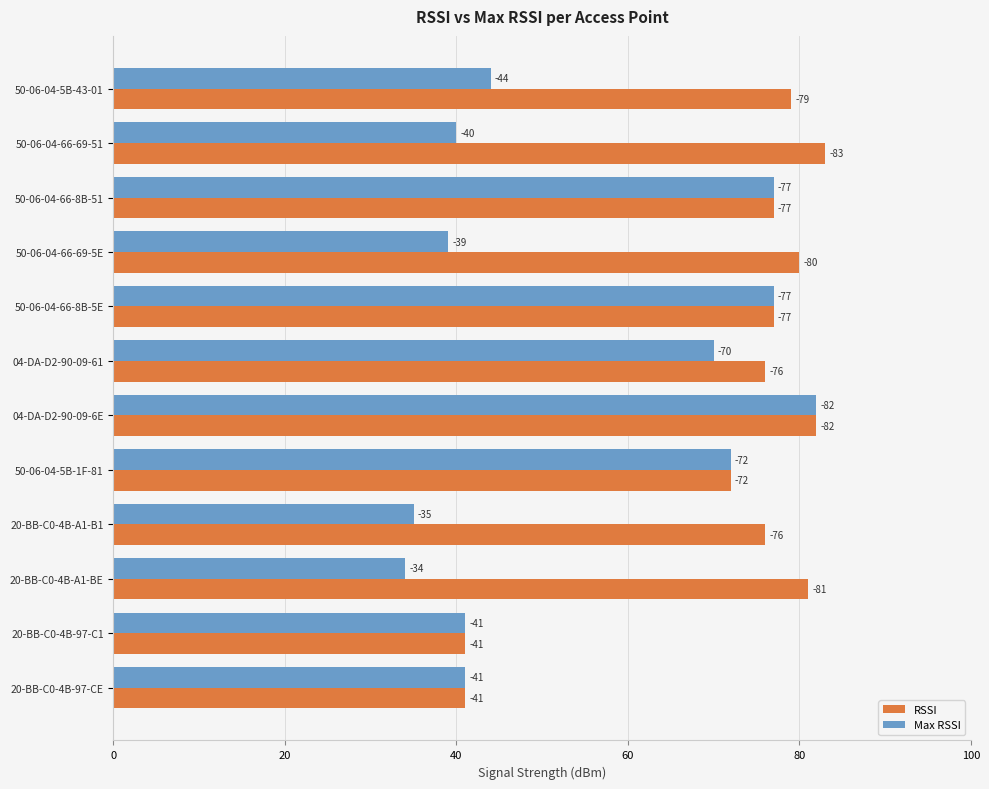

What are all the series names shown in the legend?

RSSI, Max RSSI